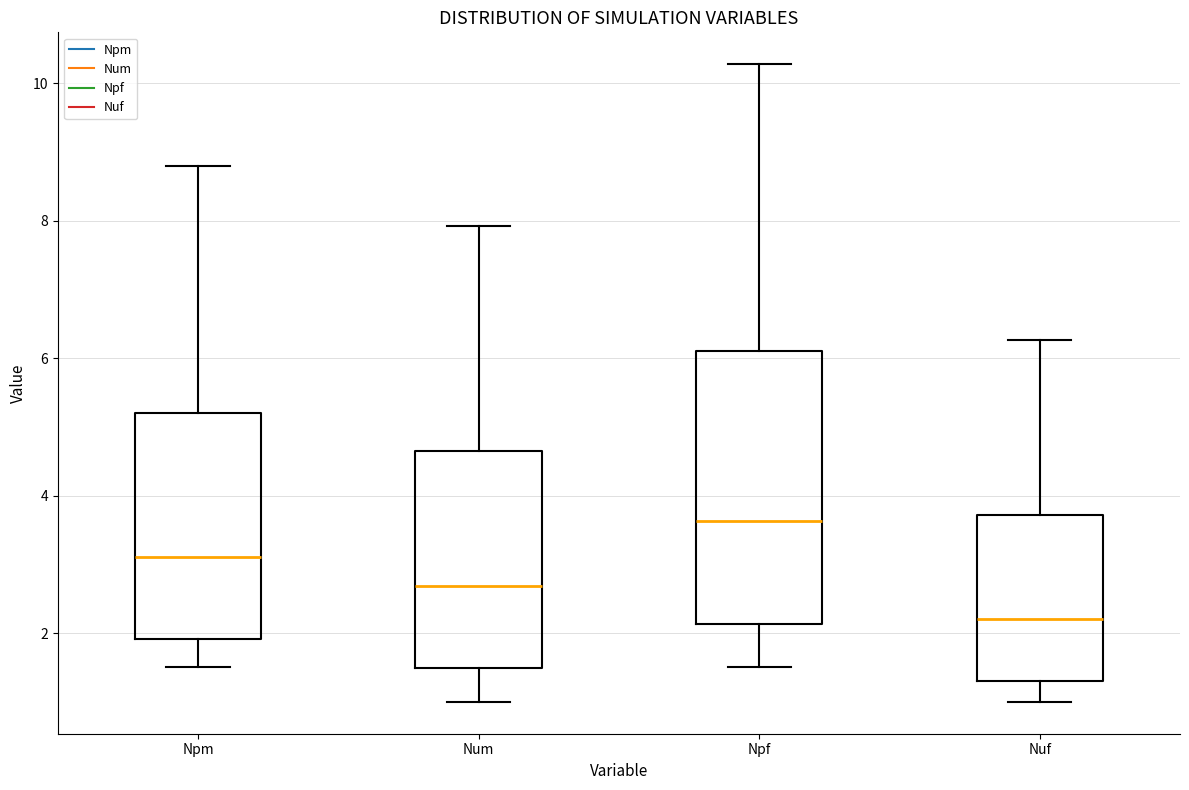

Reading left to right, transcribe this box plot: for each box, give where its median line is, the range the box spans, and where its two whiskers end, as read against the y-axis. The values are not printed on the chart, so give them approximately, as read against the axis.

Npm: median 3.2, box 2.0 to 5.2, whiskers 1.6 to 8.8
Num: median 2.6, box 1.4 to 4.6, whiskers 1.0 to 8.0
Npf: median 3.6, box 2.2 to 6.2, whiskers 1.6 to 10.2
Nuf: median 2.2, box 1.4 to 3.8, whiskers 1.0 to 6.2